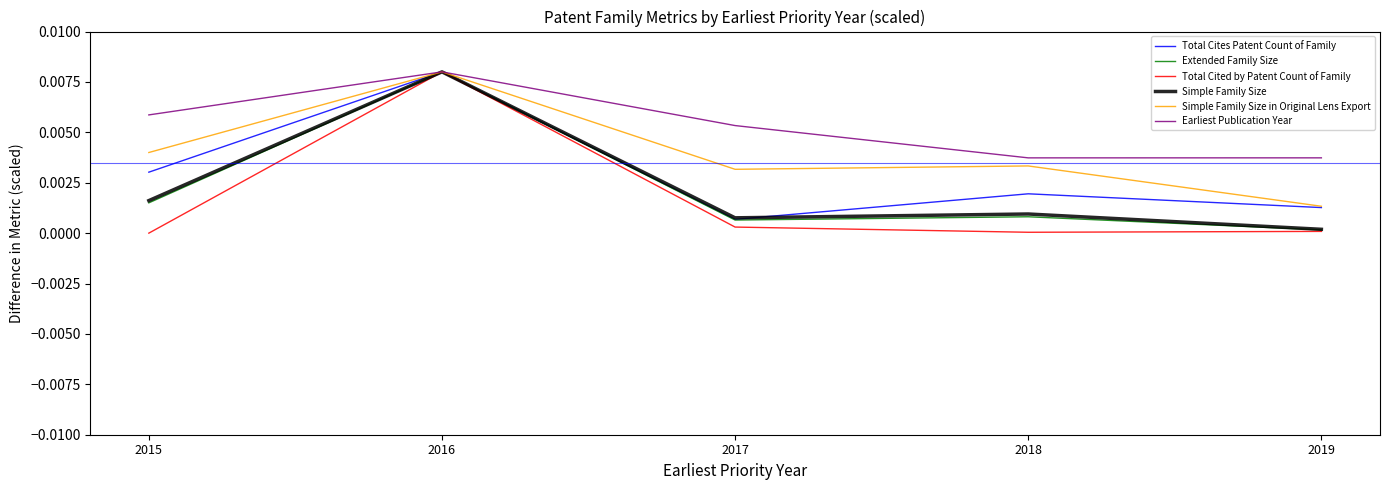

Which series has the largest range (max minus min)?

Total Cited by Patent Count of Family